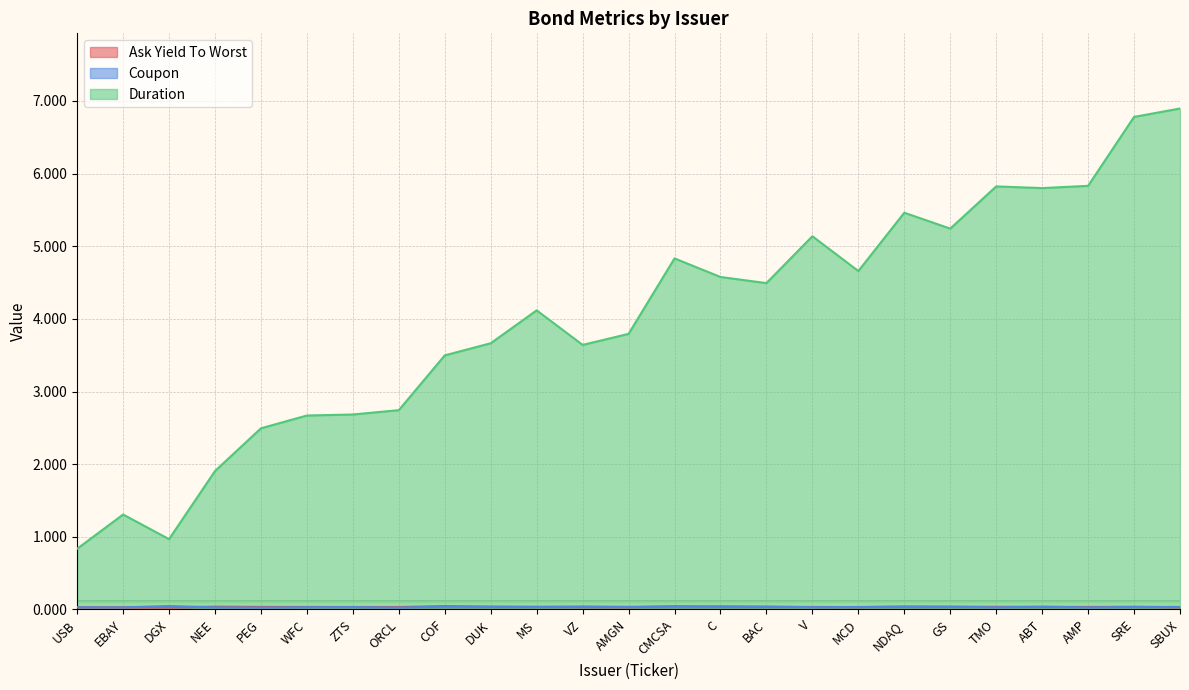

What is the total value across all series at MCD?

4.7